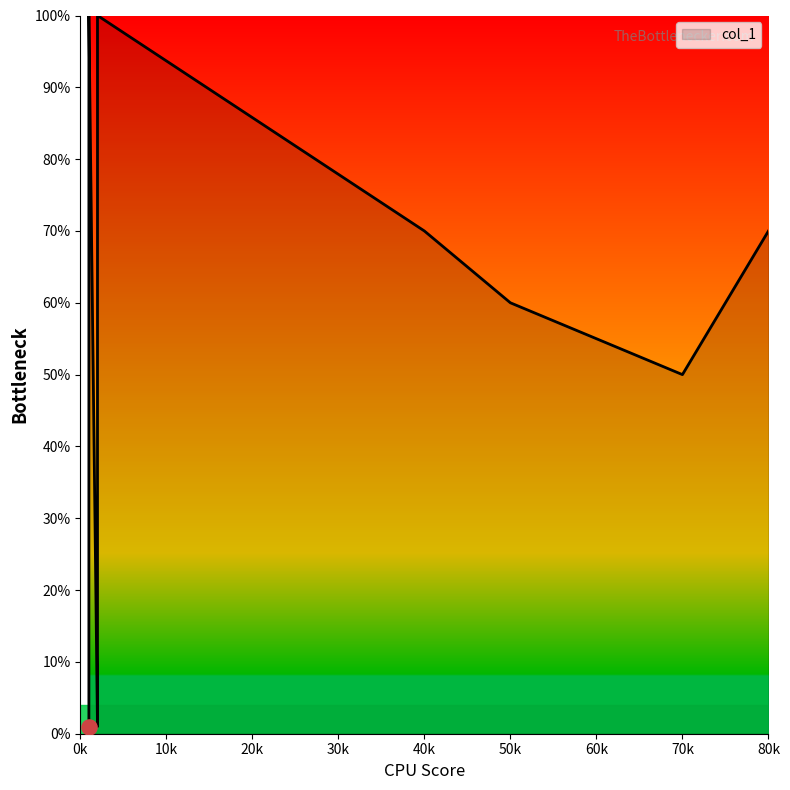

What is the change in value from 40 to 50?

-10